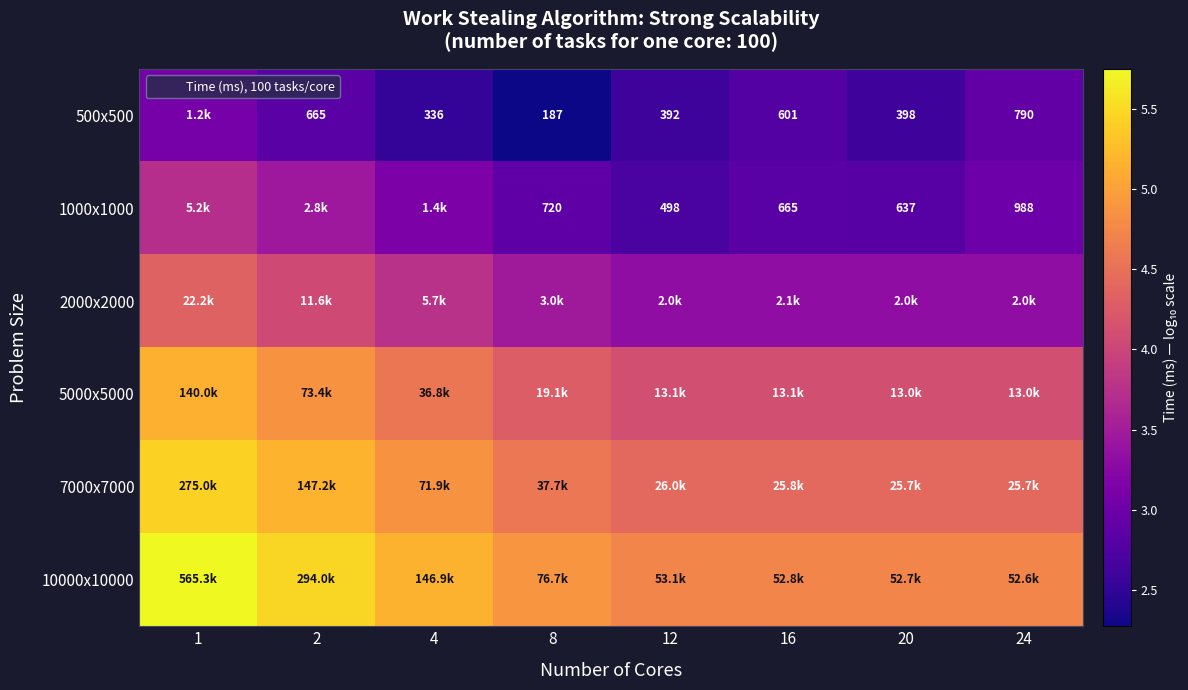

What is the lowest value of the 2000x2000 series?

3.3